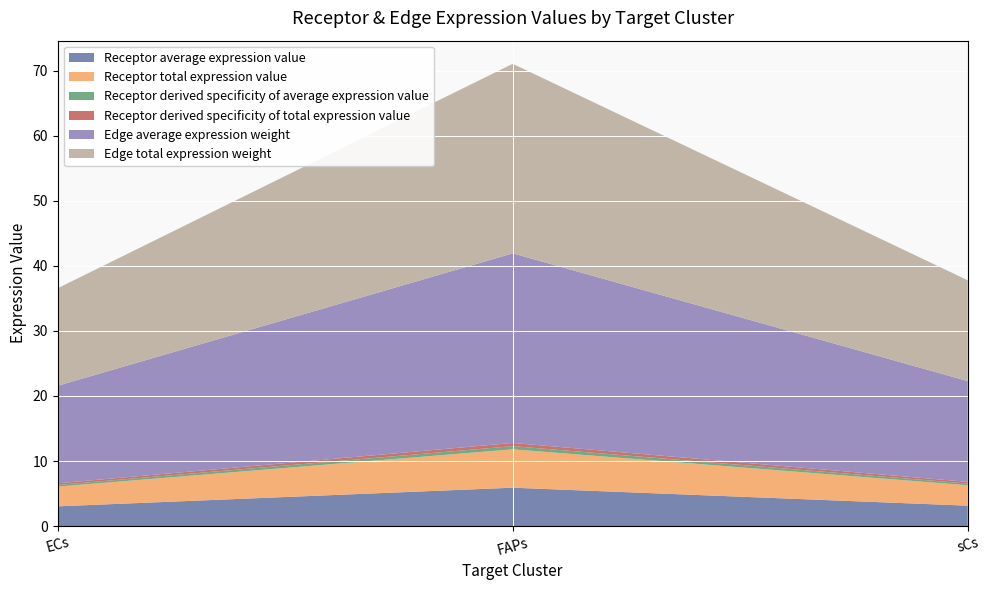

Reading right to left, extract all data points from this chart.

Receptor average expression value: sCs=3.1	FAPs=5.9	ECs=3.0
Receptor total expression value: sCs=3.1	FAPs=5.9	ECs=3.0
Receptor derived specificity of average expression value: sCs=0.3	FAPs=0.5	ECs=0.3
Receptor derived specificity of total expression value: sCs=0.3	FAPs=0.5	ECs=0.3
Edge average expression weight: sCs=15.5	FAPs=29.1	ECs=15.0
Edge total expression weight: sCs=15.5	FAPs=29.1	ECs=15.0